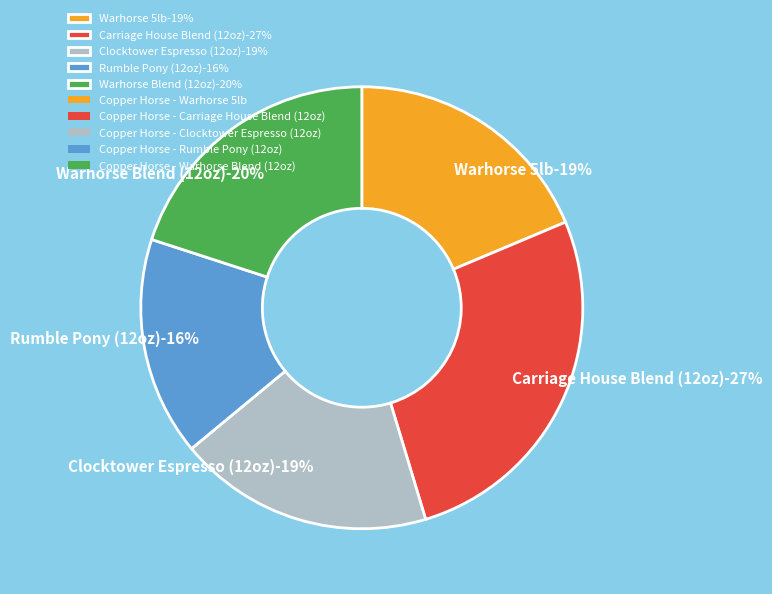

Does any single category account for the majority?

No